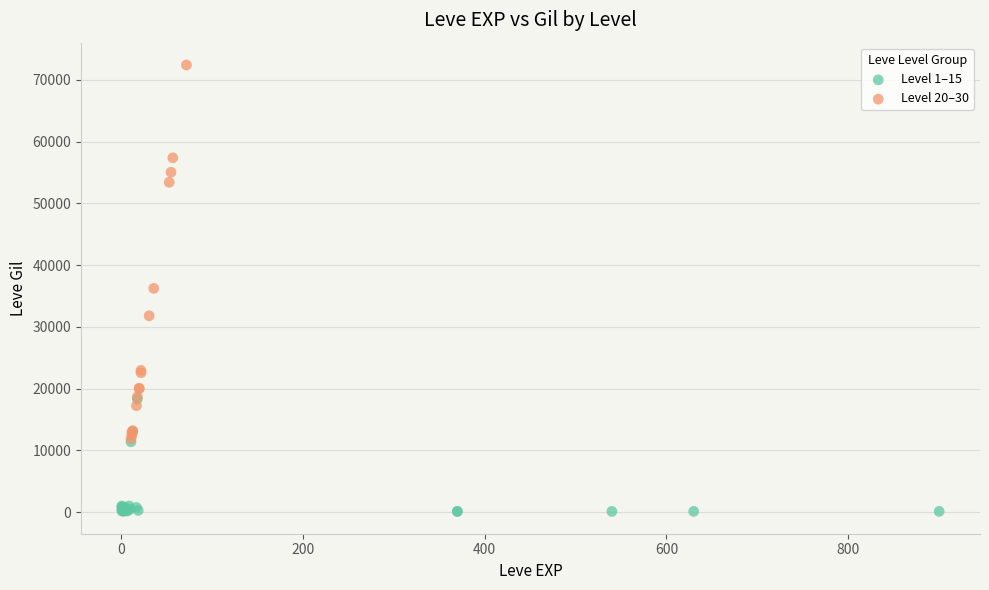

Which series reaches the minimum Y coordinate?

Level 1–15